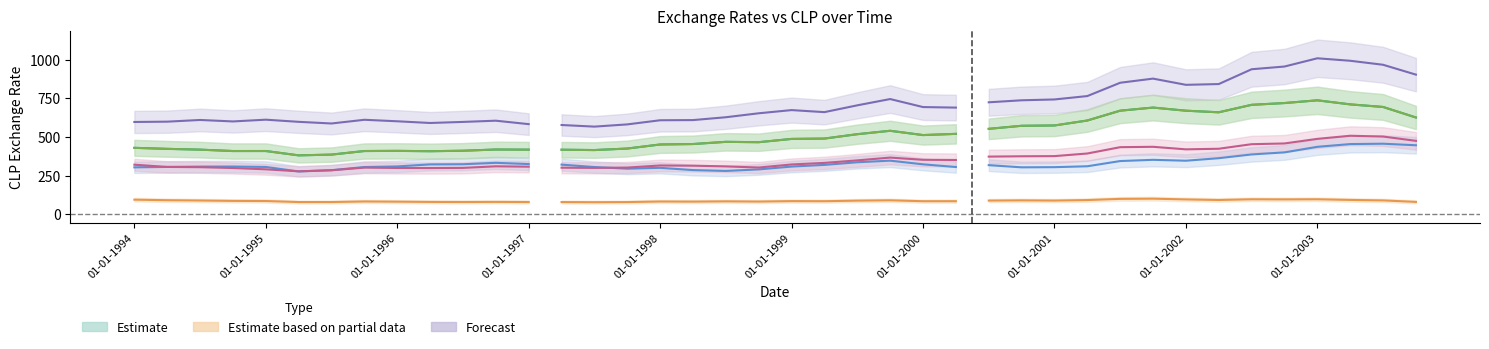

Between 01-10-1997 and 01-10-1999, which is larger?

01-10-1999